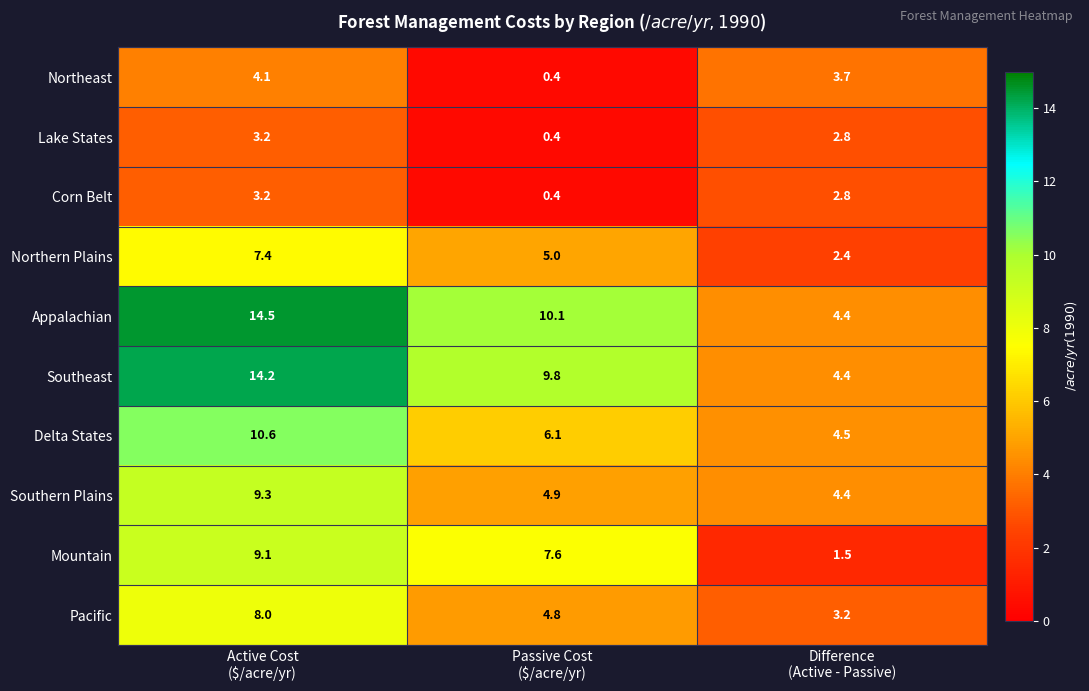

What is the sum of all Pacific values?

16.0